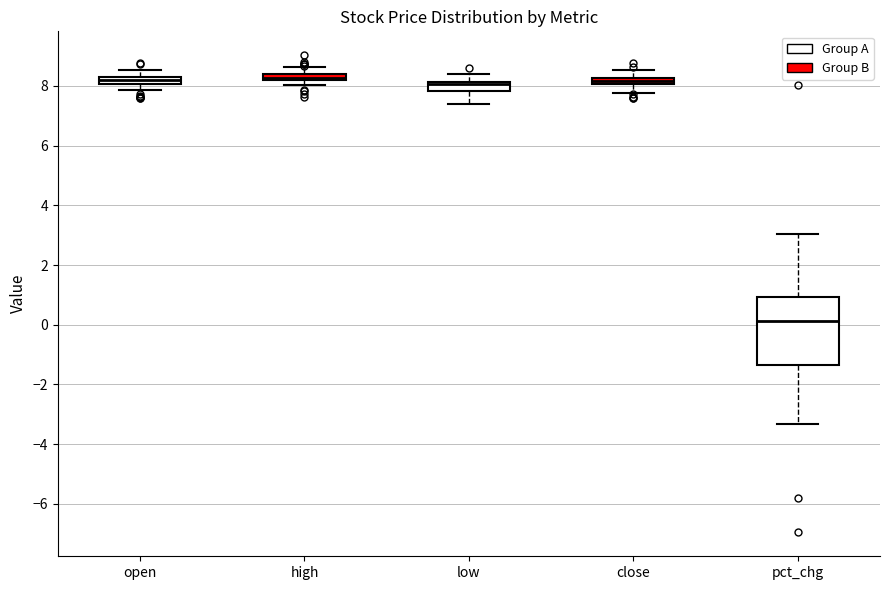

Where does the lower whisker of the box for low end on the y-axis? The values are not printed on the chart, so give them approximately, as read against the axis.

7.4